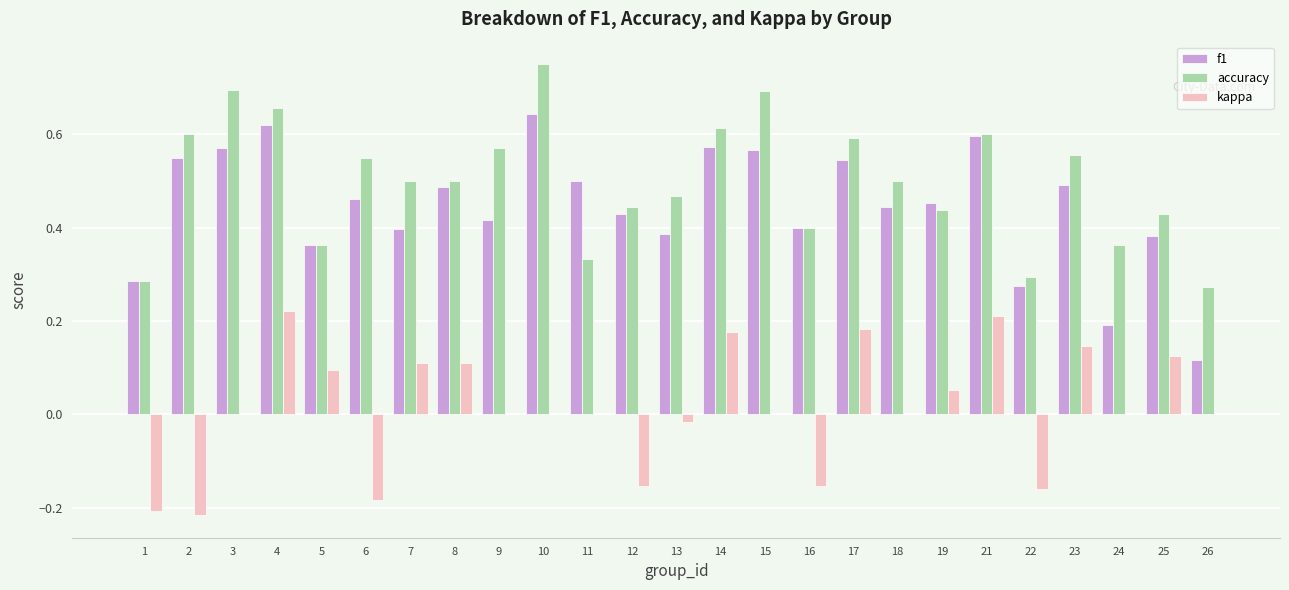

Between 23 and 24, which series saw the biggest shift?

f1